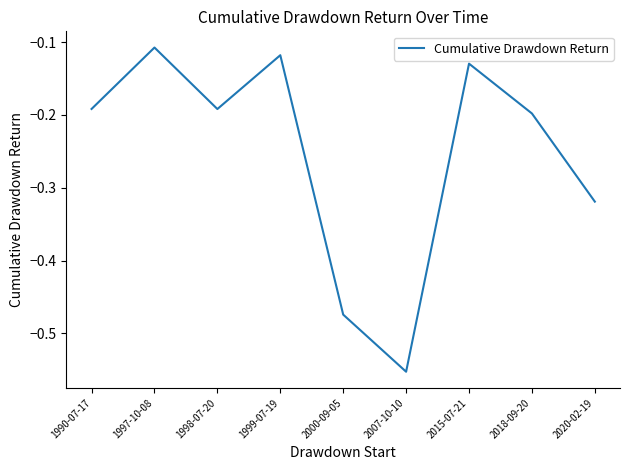

The chart shows a value of -0.2 at 2015-07-21. True or false?

False